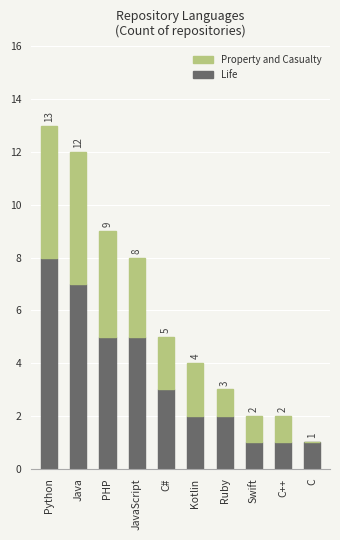

What is the sum of all Life values?

35